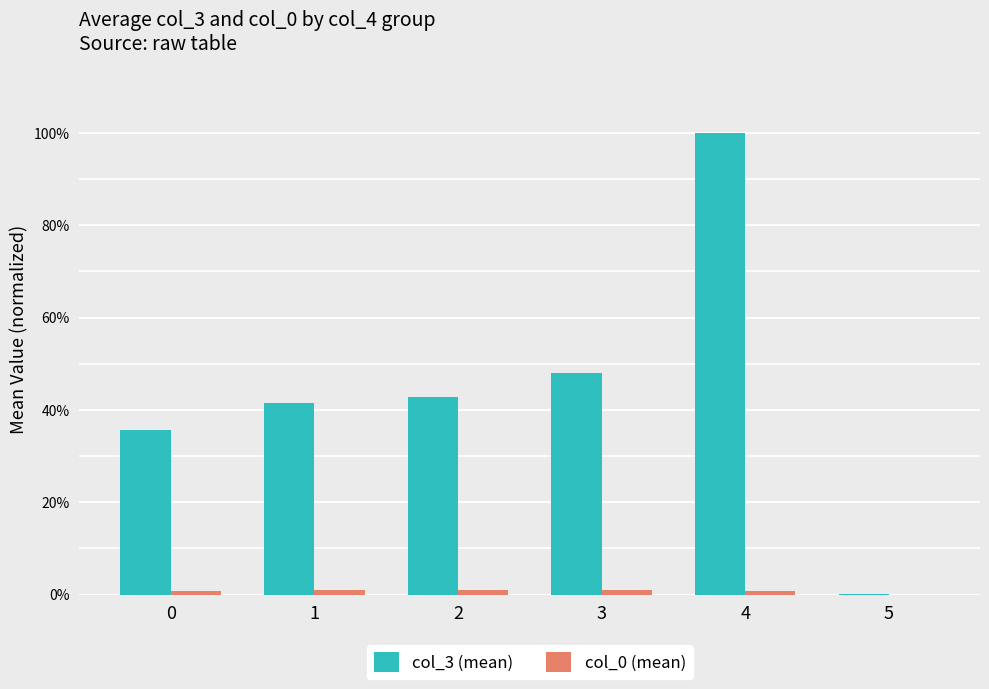

Does the chart contain stacked bars?

No